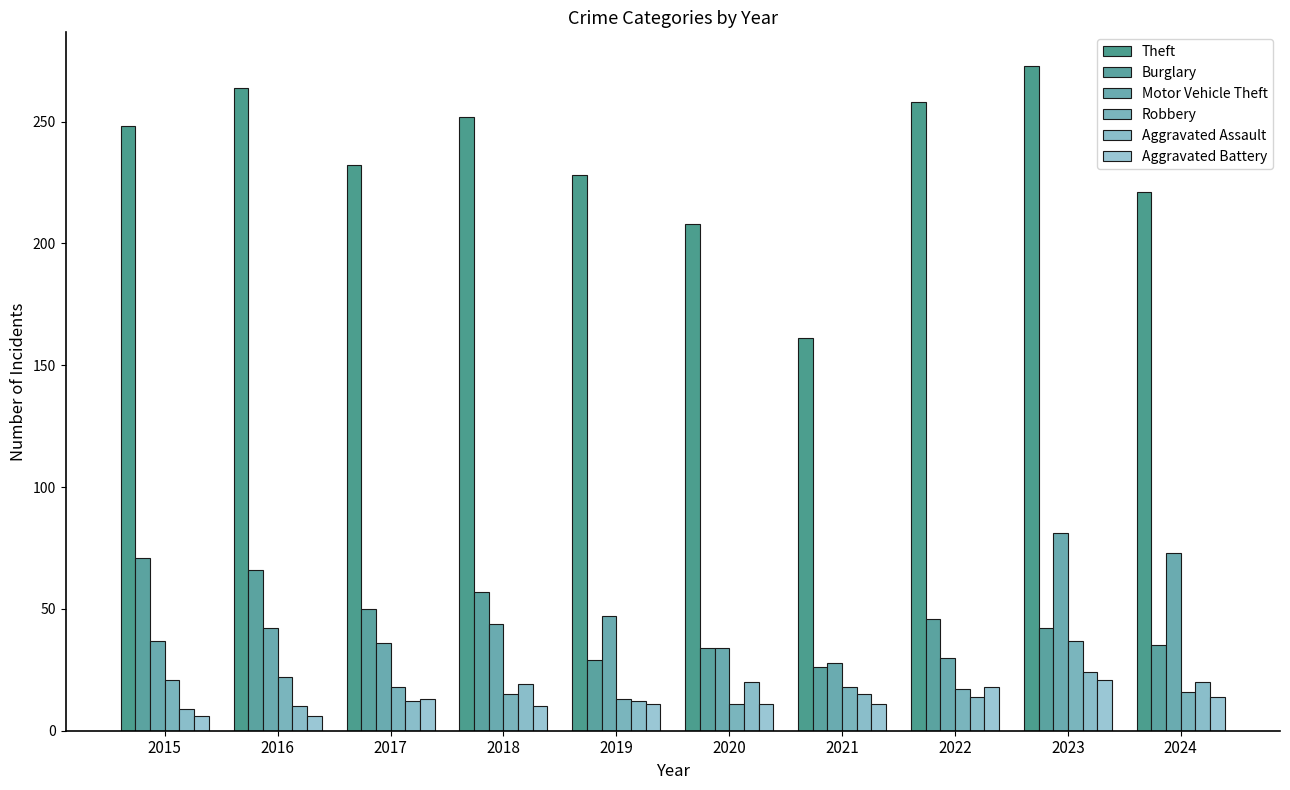

Between 2015 and 2021, which is larger?

2015